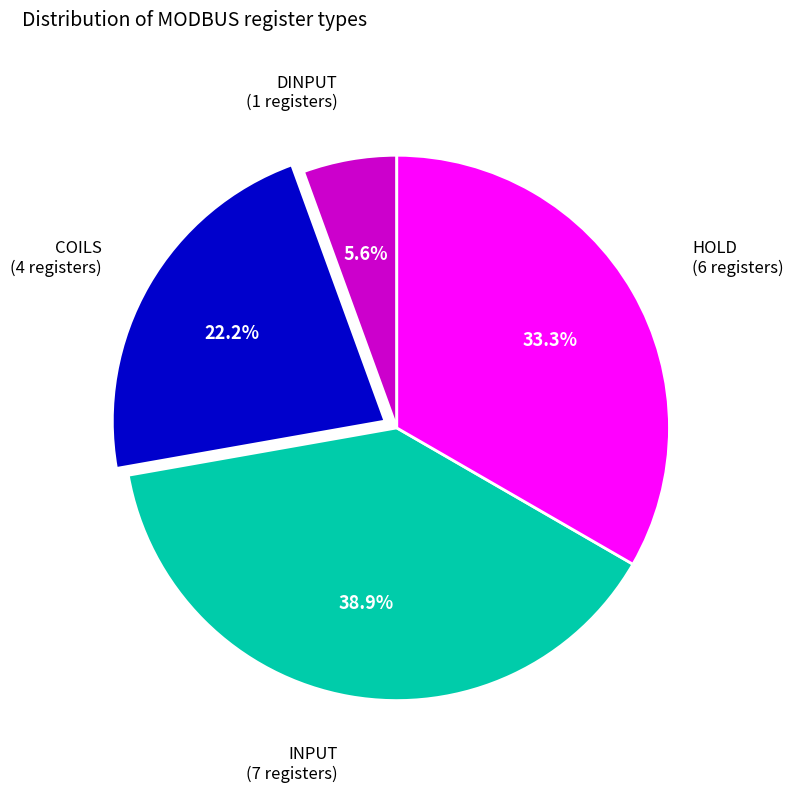

Is there a majority slice in this chart?

No